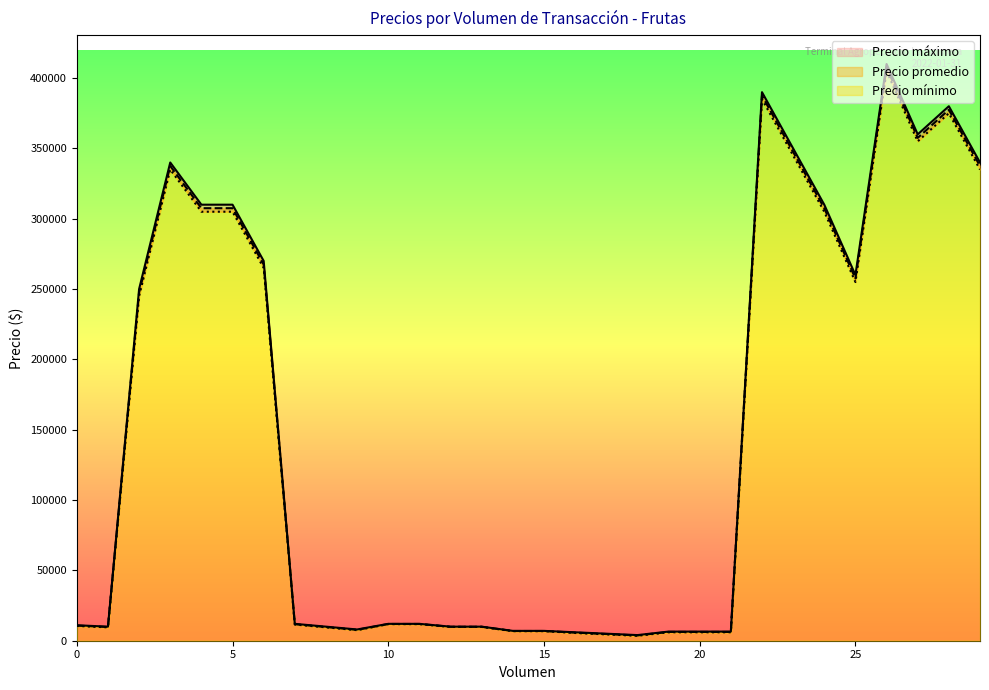

True or false: Precio máximo and Precio mínimo intersect in this chart.

False